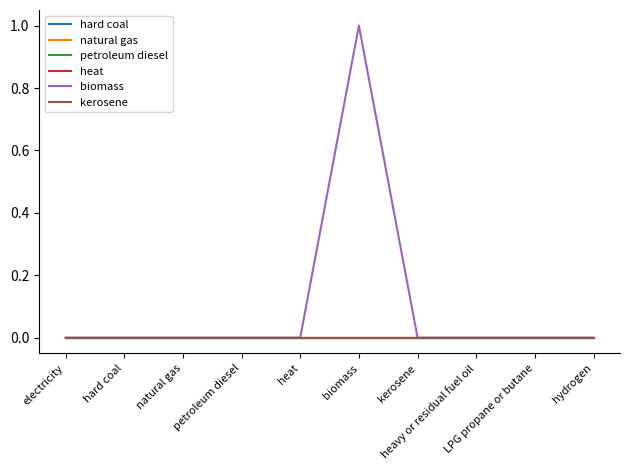

Does the chart display data point markers on the line(s)?

No